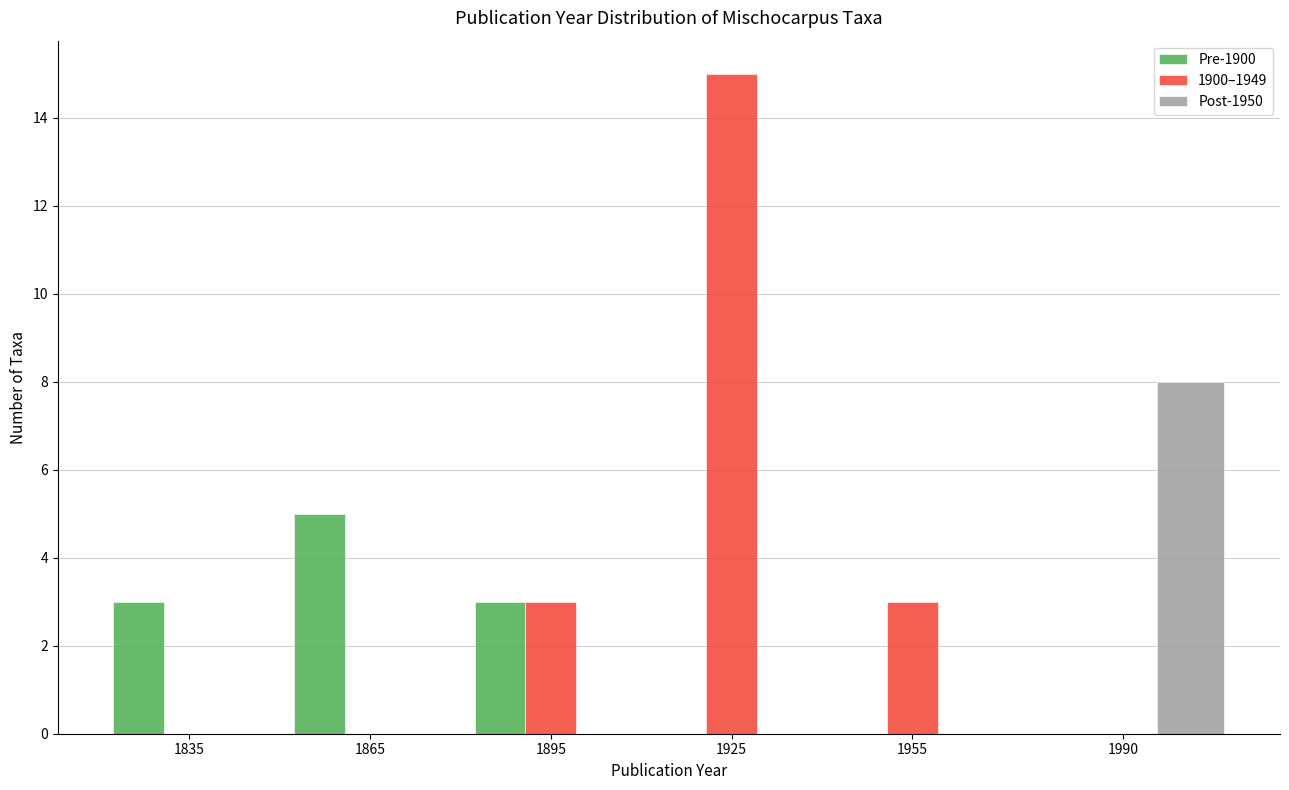

Reading left to right, extract all data points from this chart.

Pre-1900: 1835=3	1865=5	1895=3	1925=0	1955=0	1990=0
1900–1949: 1835=0	1865=0	1895=3	1925=15	1955=3	1990=0
Post-1950: 1835=0	1865=0	1895=0	1925=0	1955=0	1990=8